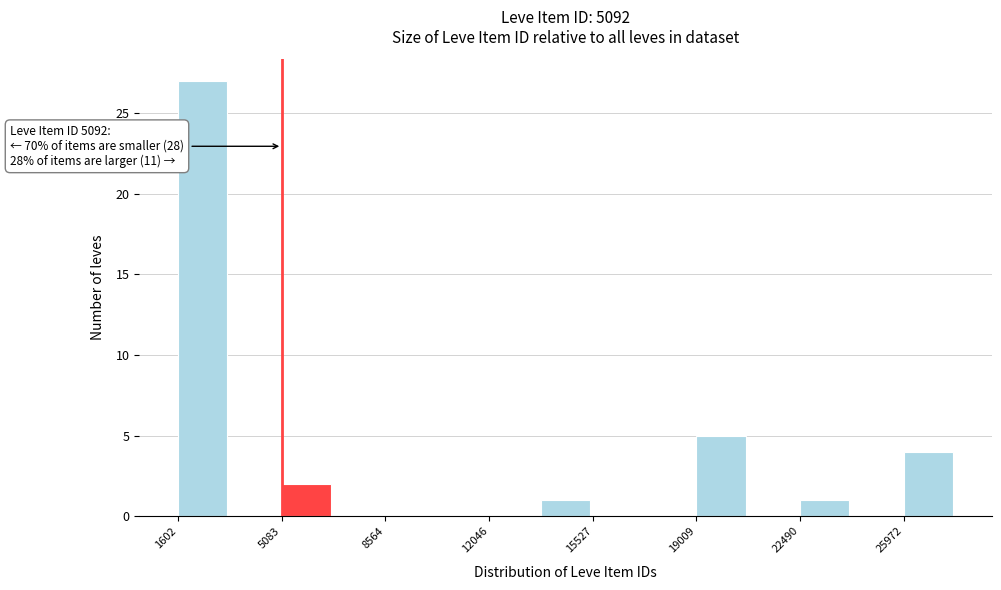

Read against the x-axis, roughly where is the centre of the tallest bar?

2500